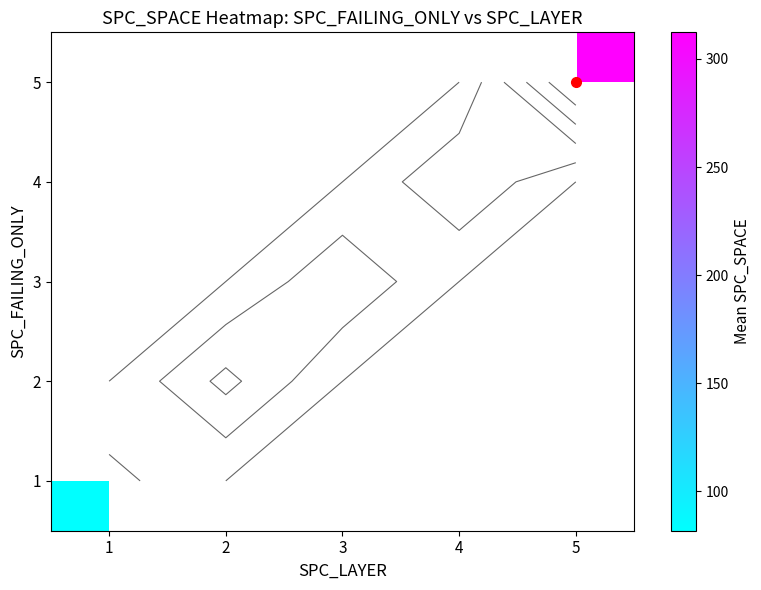

Count the number of categories in the chart.

5